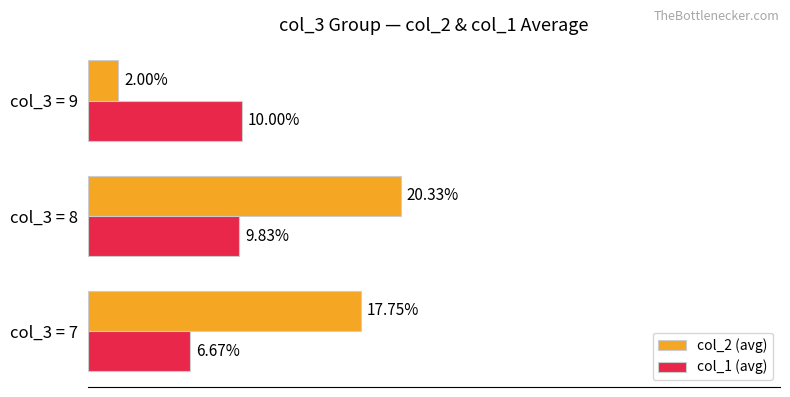

At which category is the sum across all series the highest?

col_3 = 8